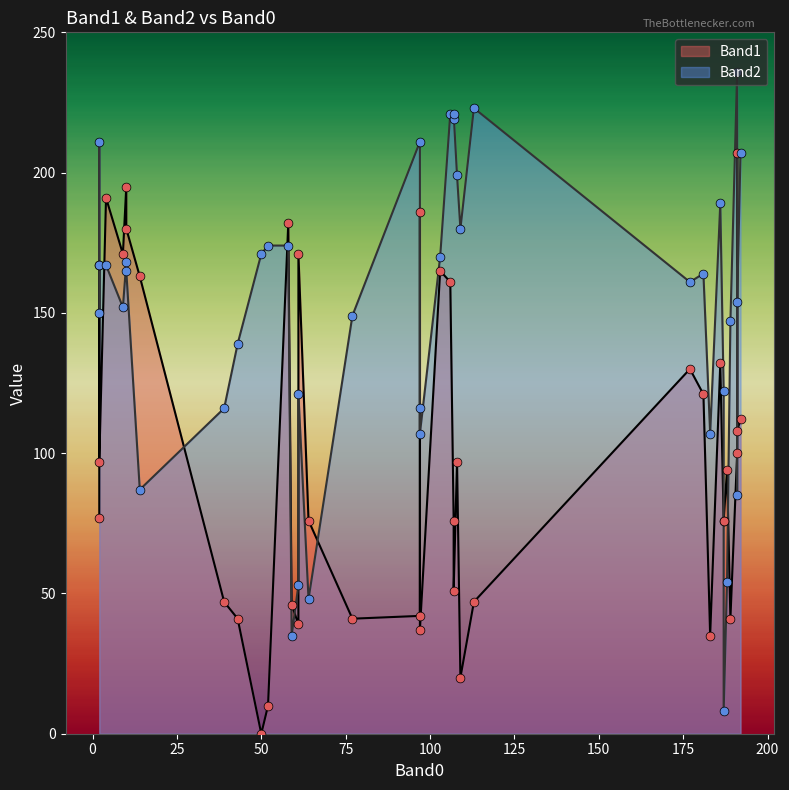

What are all the series names shown in the legend?

Band1, Band2